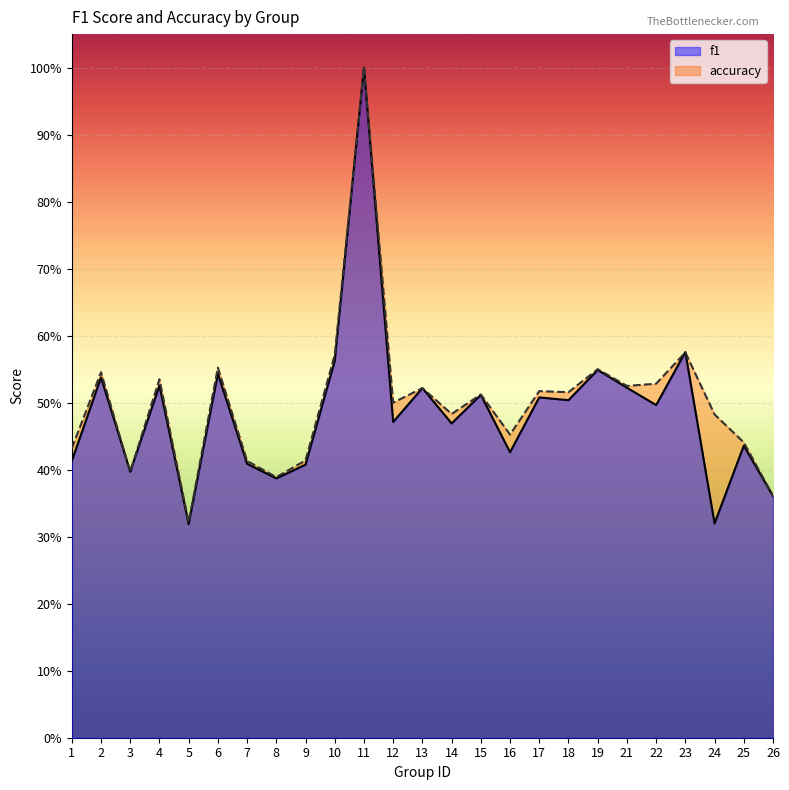

What is the difference between the maximum and minimum values in the accuracy series?

0.7